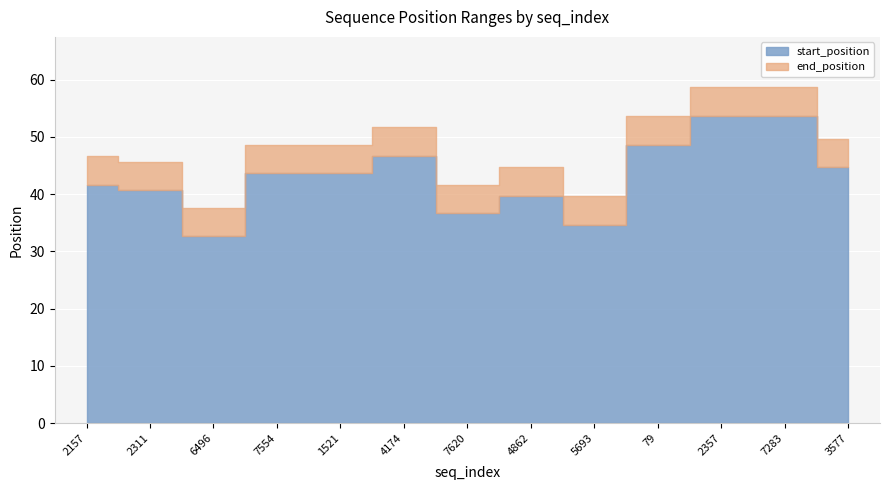

Between 6496 and 4174, which series saw the biggest shift?

start_position